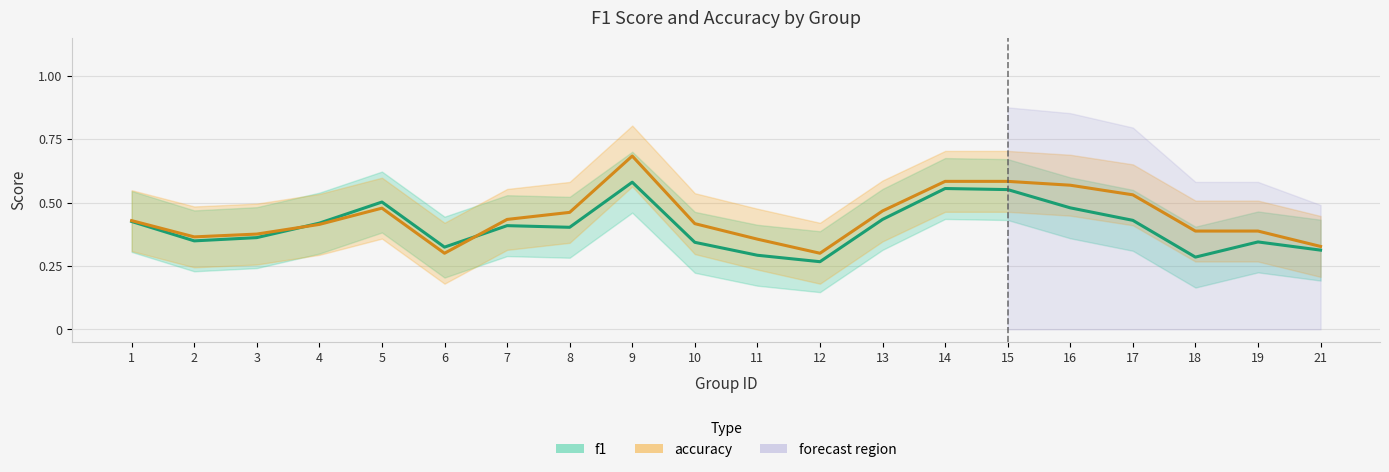

What is the average value of the f1 series?

0.4